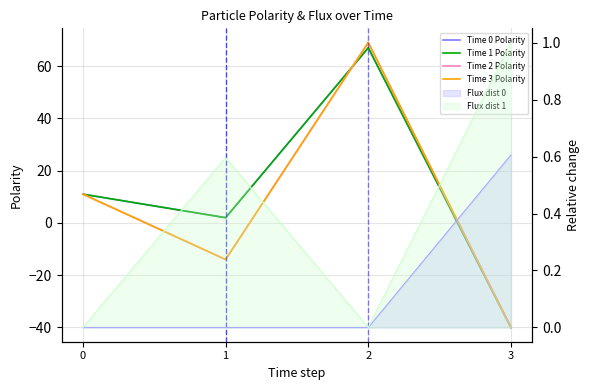

How many values in Time 2 Polarity are above zero?

2